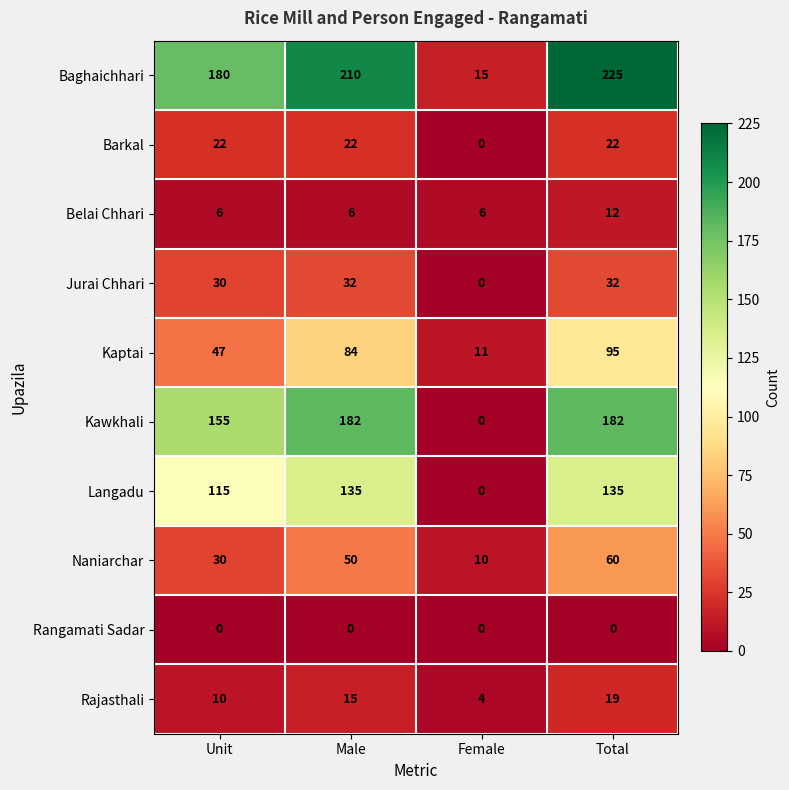

What is the difference between the Kaptai values at Total and Female?

84